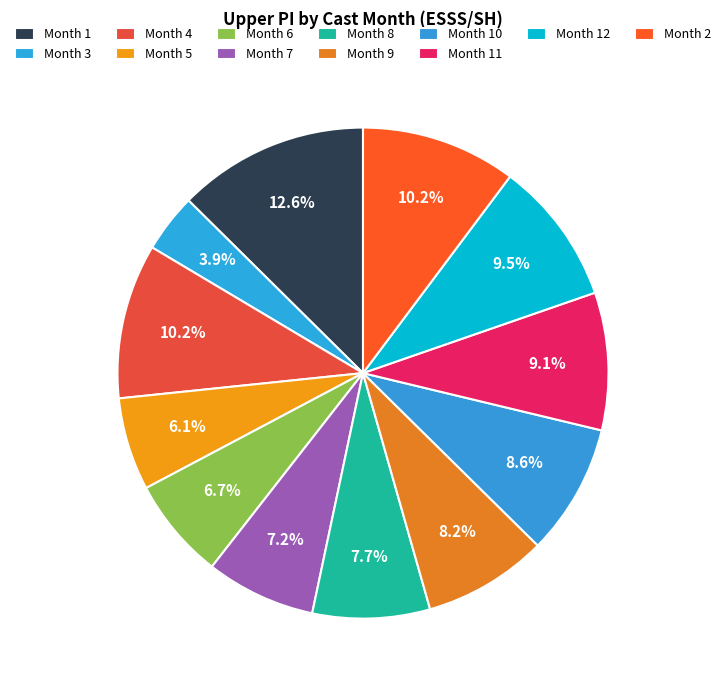

How many slices are in this pie chart?

12